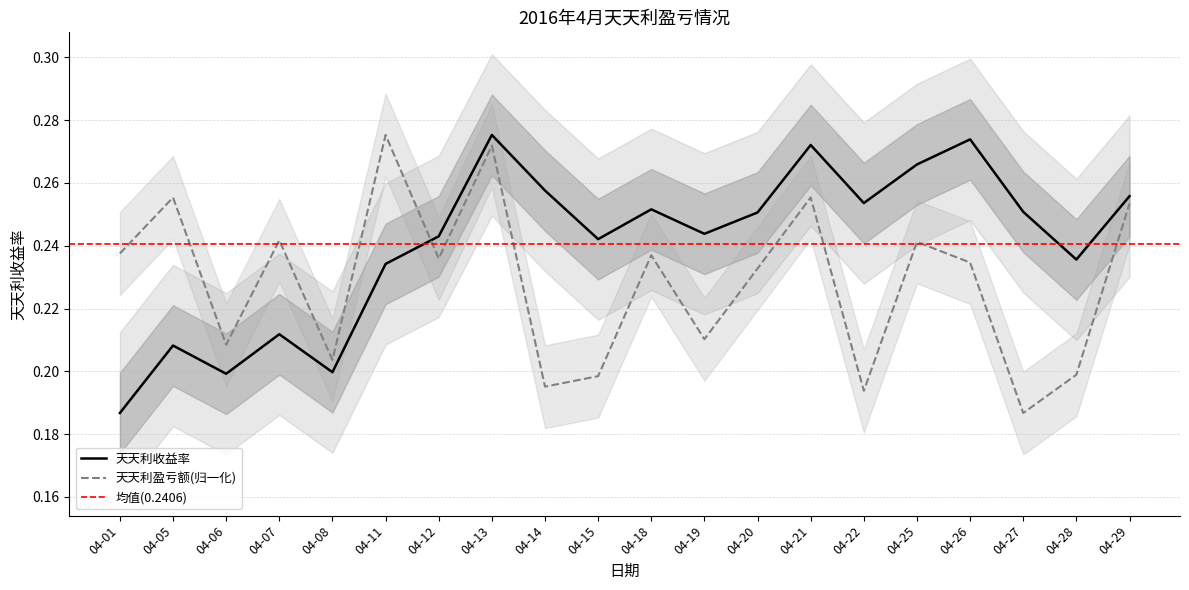

The 天天利收益率 series shows 0.2 at 04-01. True or false?

True